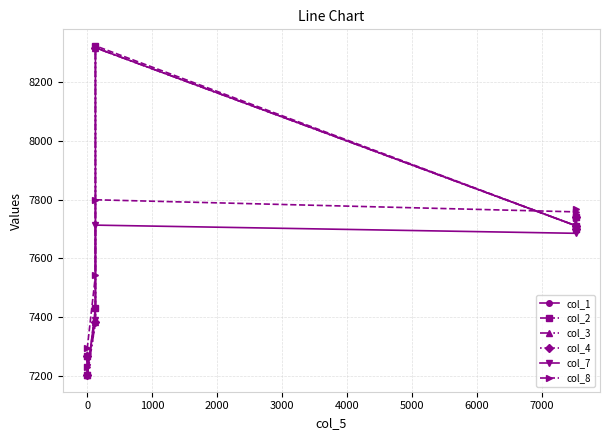

What is the sum of the col_8 values at 2000 and 4000?

15570.0